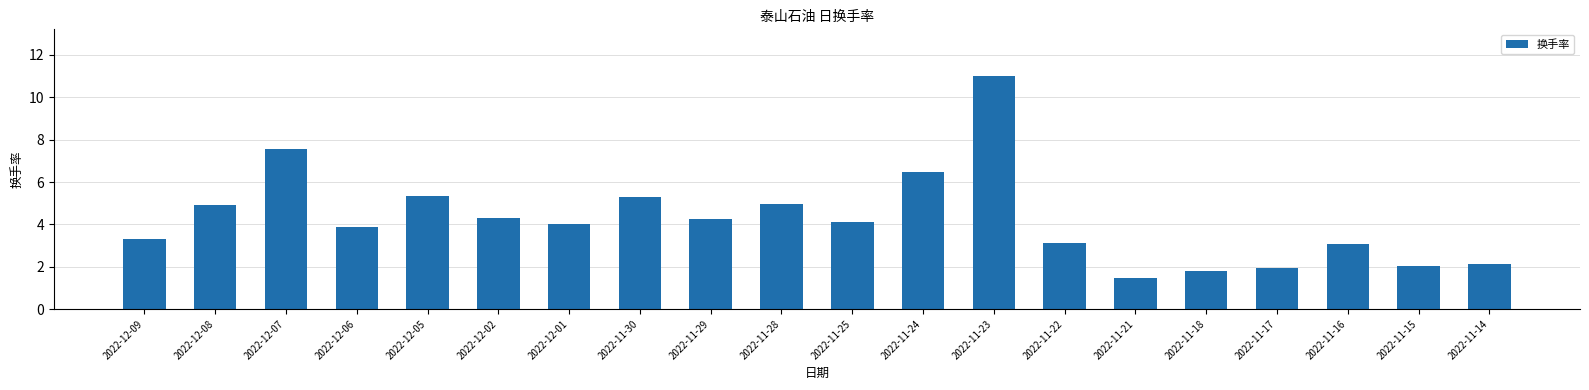

What is the value of the 1st bar from the left?

3.3